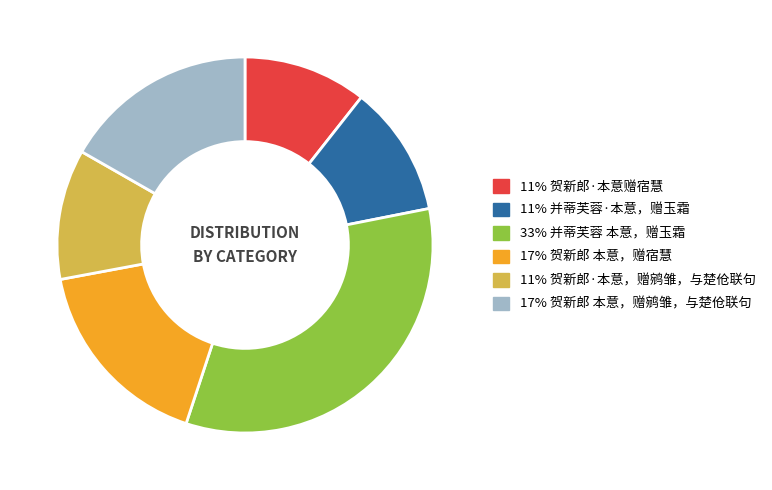

Is there any slice that represents more than half of the pie?

No